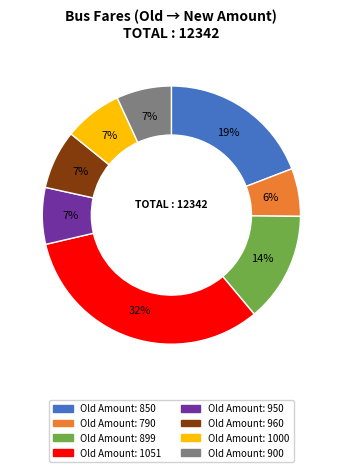

To the nearest percent, what is the difference between the largest and smallest slice percentages?

26%